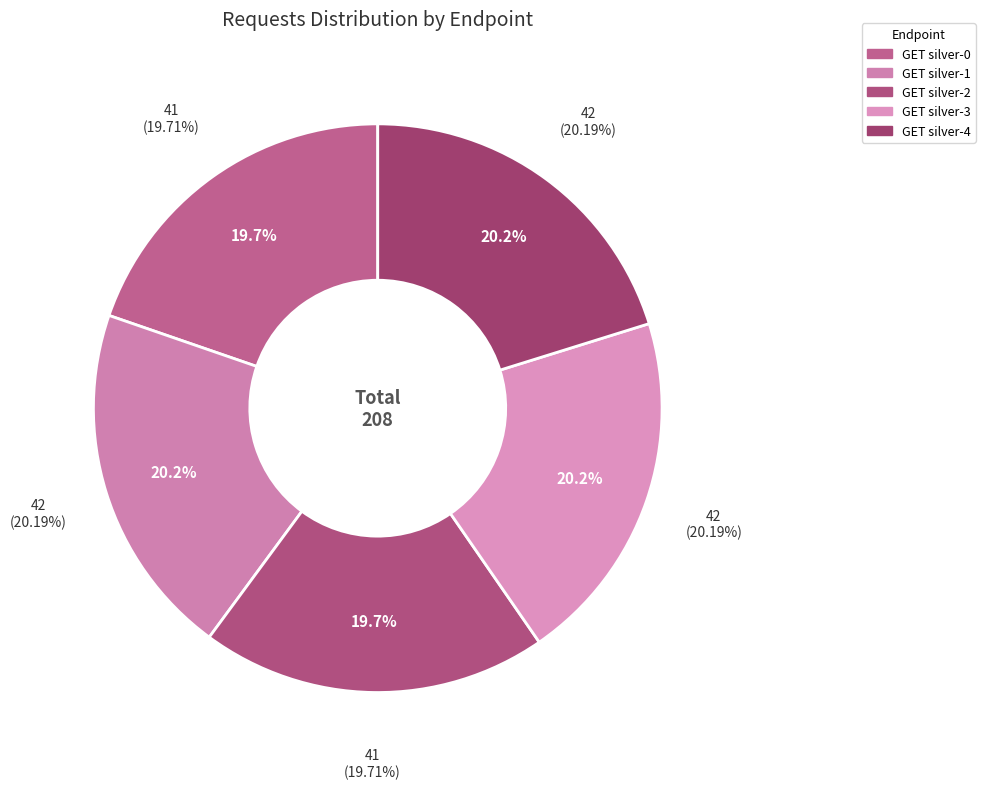

Which has a higher value, GET silver-0 or GET silver-4?

GET silver-4